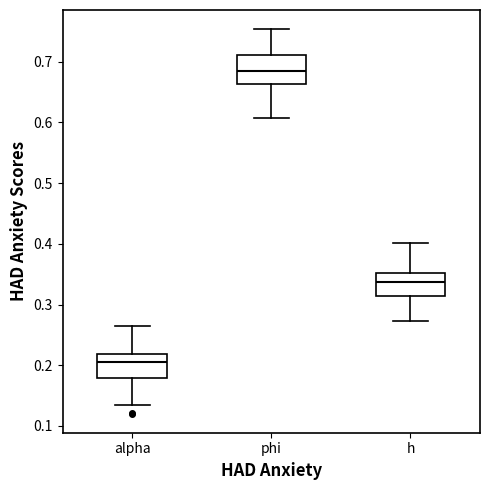

Reading left to right, transcribe this box plot: for each box, give where its median line is, the range the box spans, and where its two whiskers end, as read against the y-axis. The values are not printed on the chart, so give them approximately, as read against the axis.

alpha: median 0.20, box 0.18 to 0.22, whiskers 0.13 to 0.27
phi: median 0.68, box 0.66 to 0.71, whiskers 0.61 to 0.75
h: median 0.34, box 0.31 to 0.35, whiskers 0.27 to 0.40